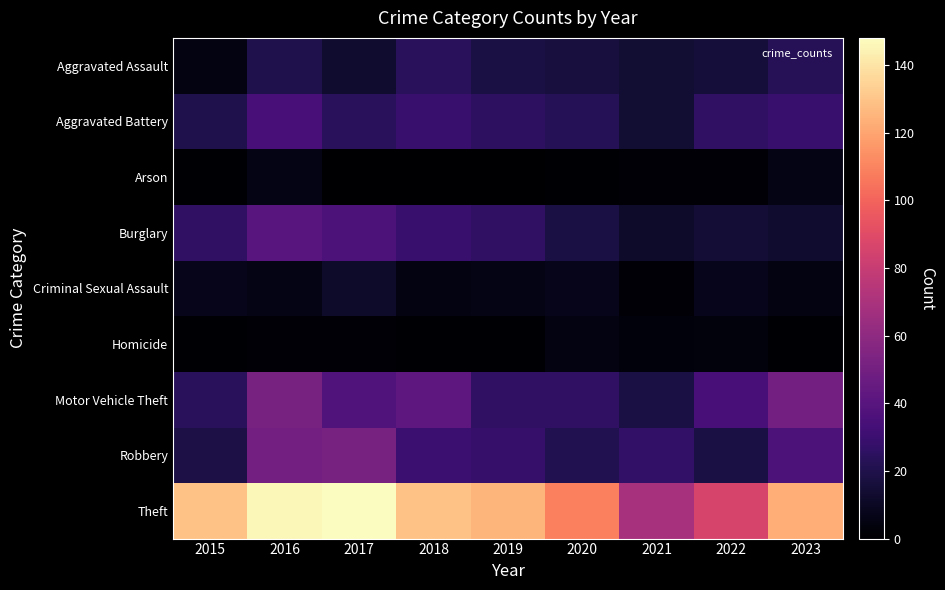

At how many categories does at least one series exceed 51?

9